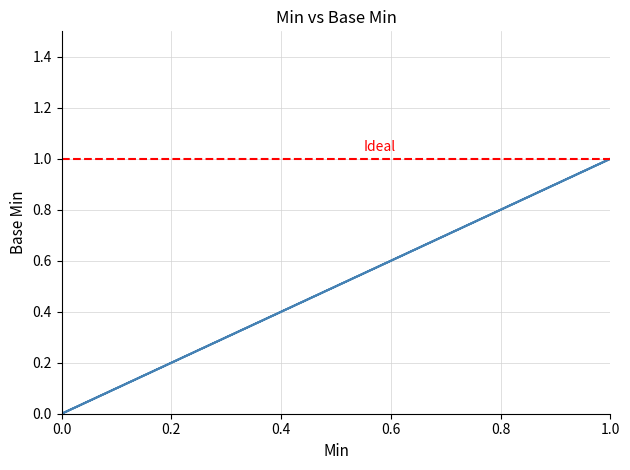

What is the sum of the values at 1 and 0?

1